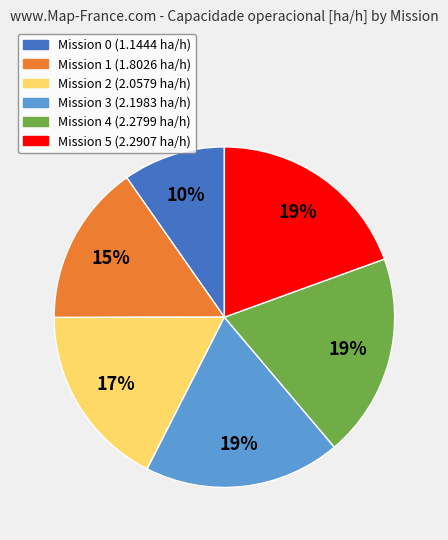

Does any single category account for the majority?

No